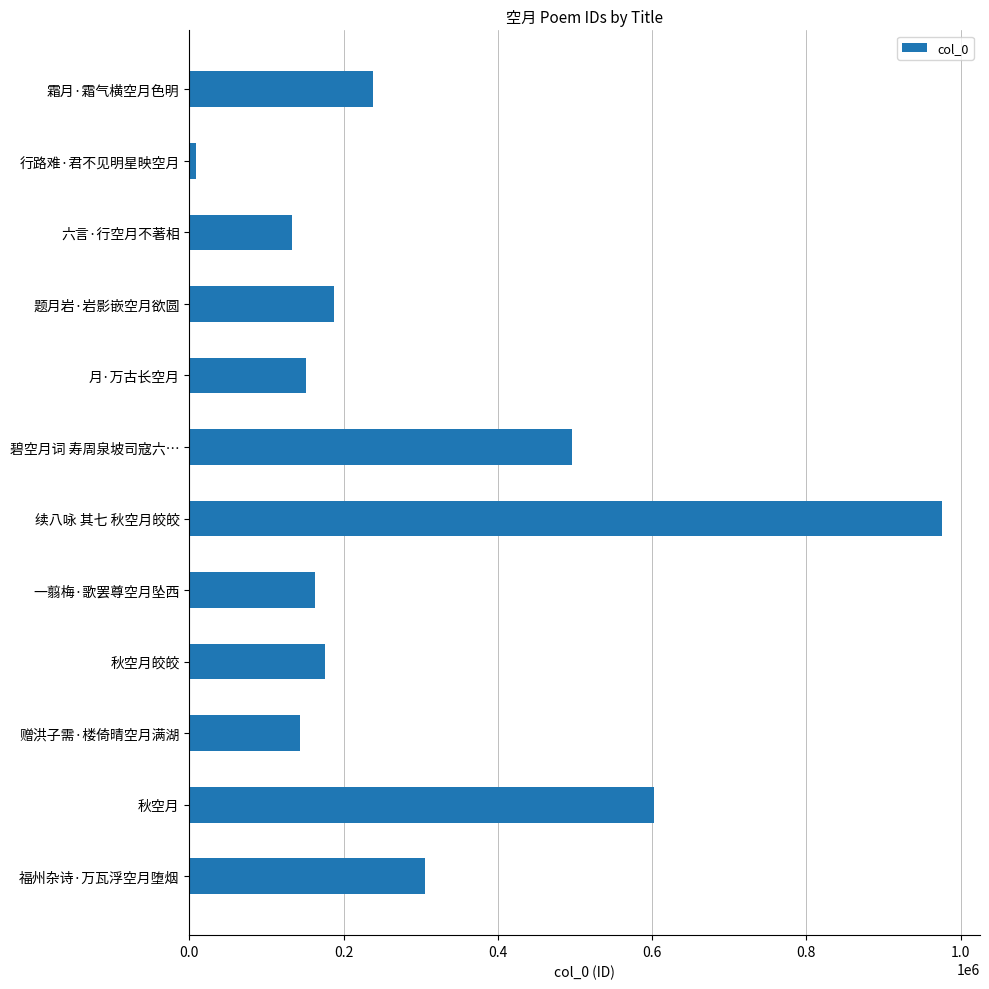

Reading bottom to top, list all the values displayed in this chart.

305747	601804	144006	175442	162750	976249	496212	150906	187387	133362	8984	238502